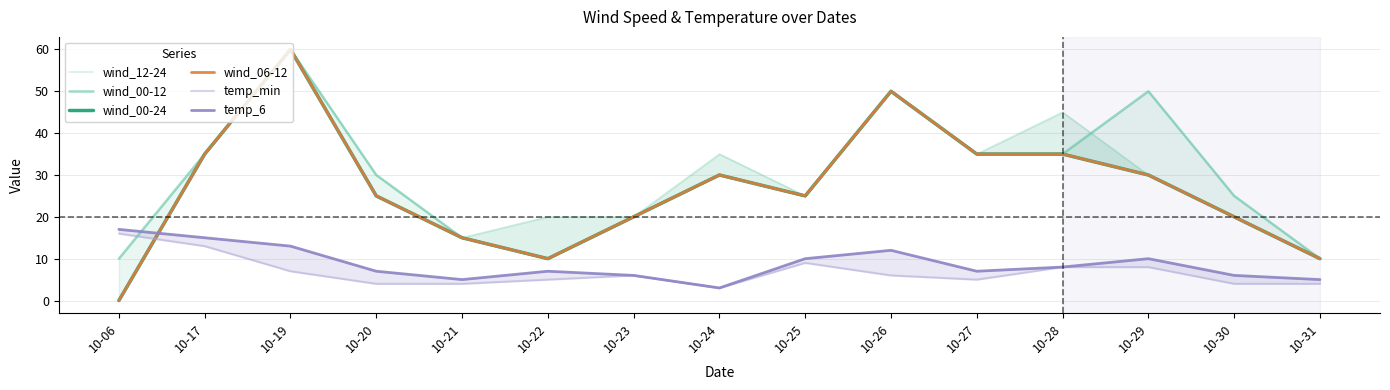

What is the value of the wind_06-12 point at the 12th from the left?

35